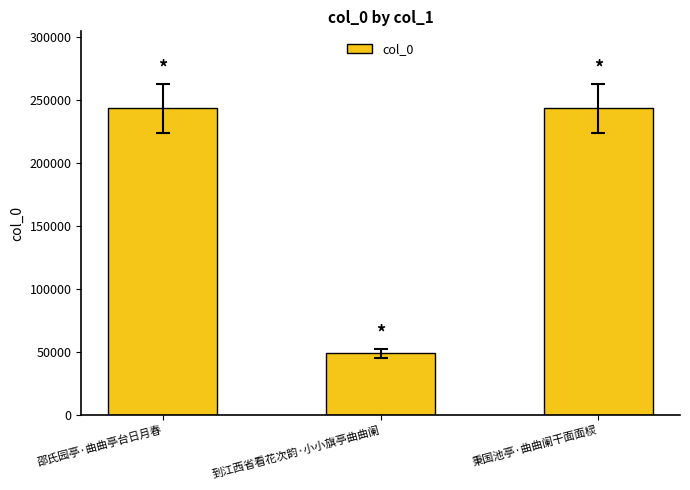

What is the minimum value shown in the chart?

48918